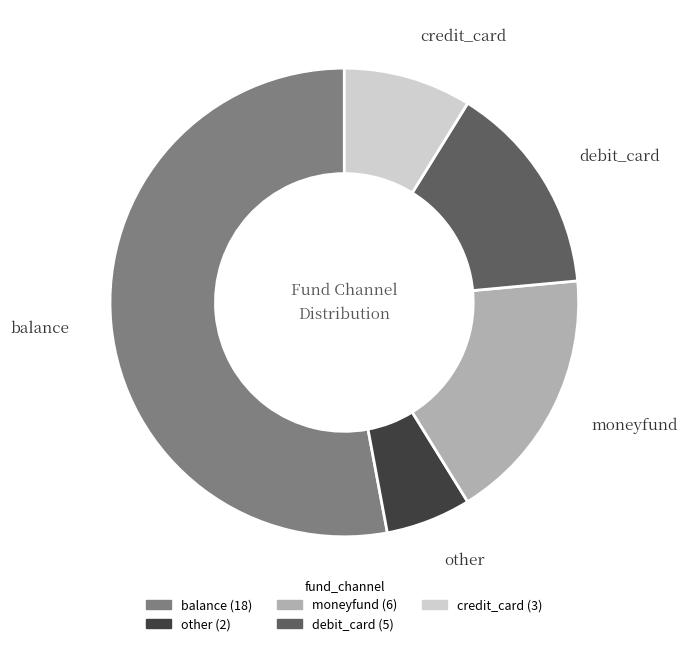

Count the number of slices in the pie.

5